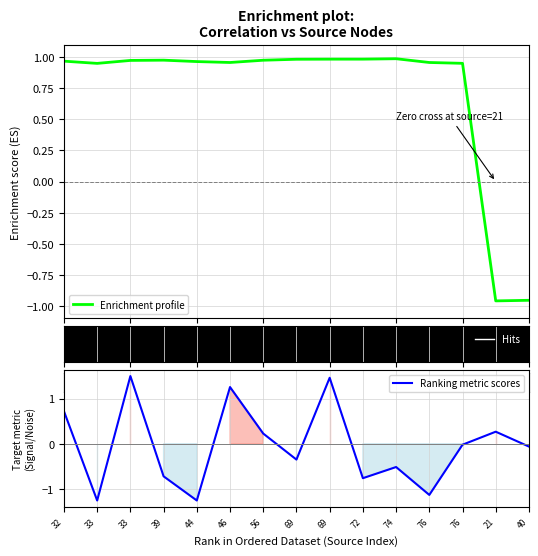

Is the value of Enrichment profile at 32 greater than the value of Ranking metric scores at 40?

Yes